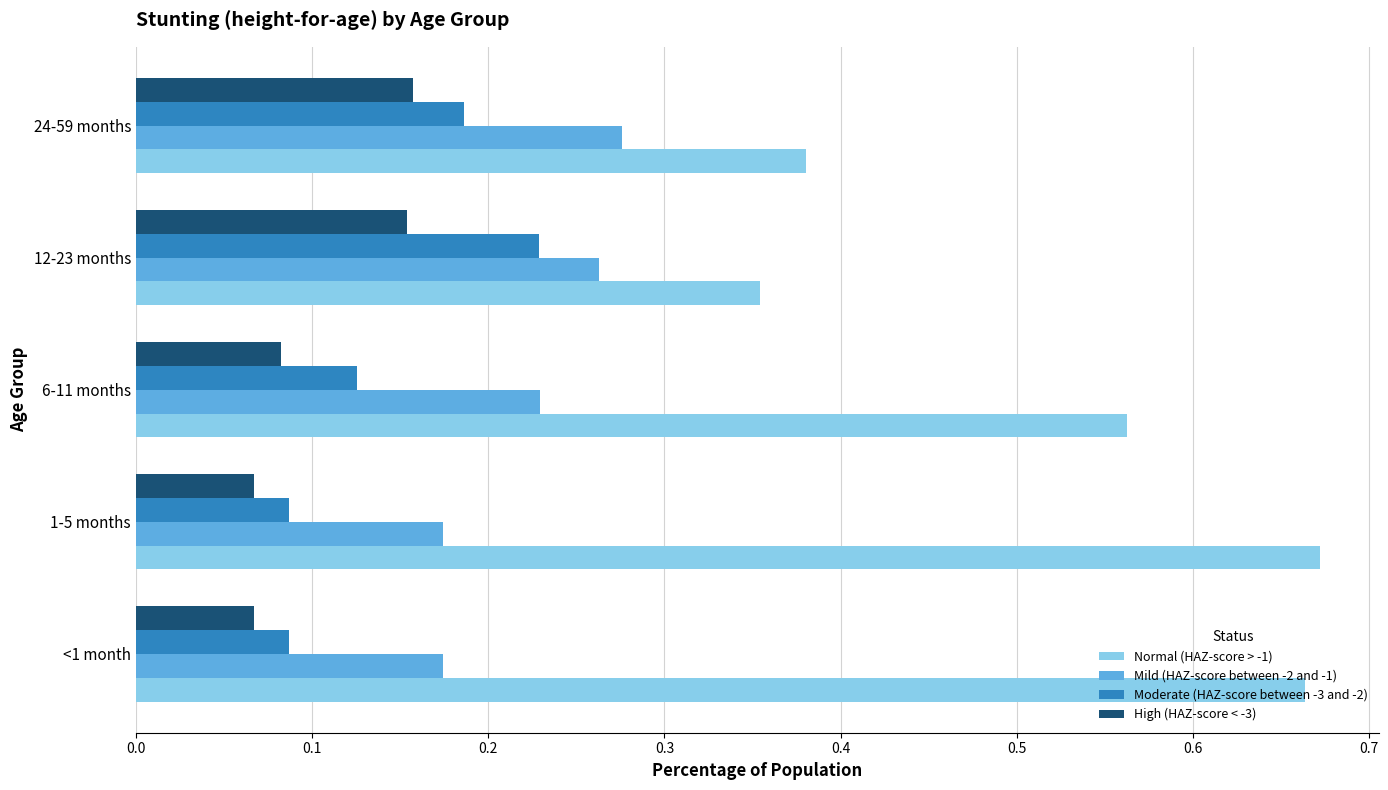

Which series has the largest range (max minus min)?

Normal (HAZ-score > -1)